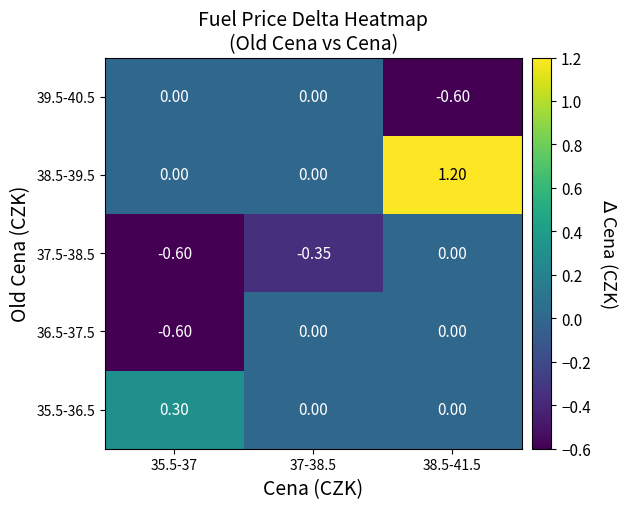

Is the value of 39.5-40.5 at 38.5-41.5 greater than the value of 38.5-39.5 at 35.5-37?

No